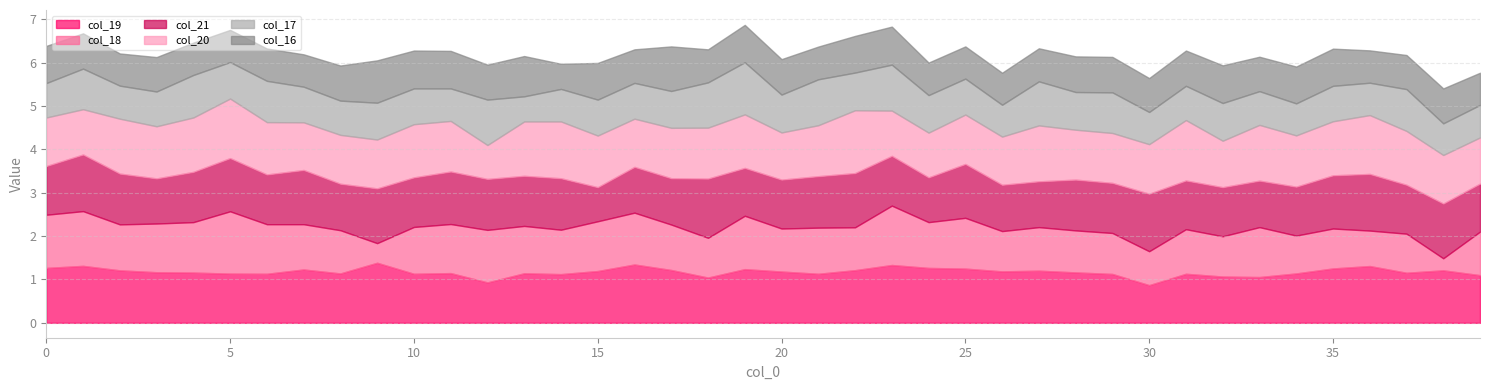

How many categories are shown in the chart?

40